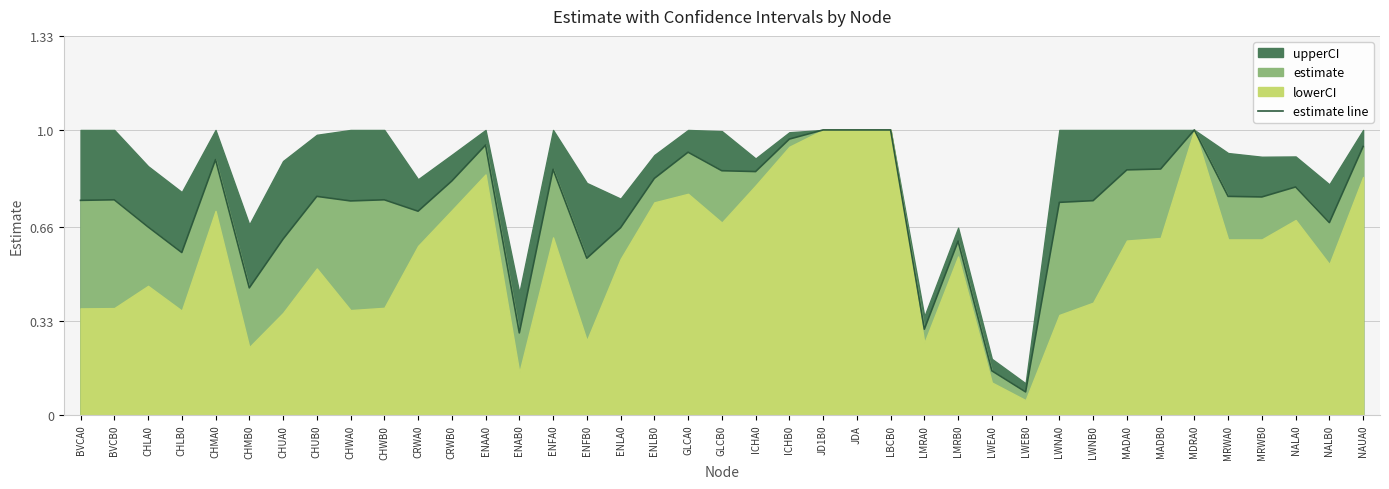

What position from the left is BVCB0?

2